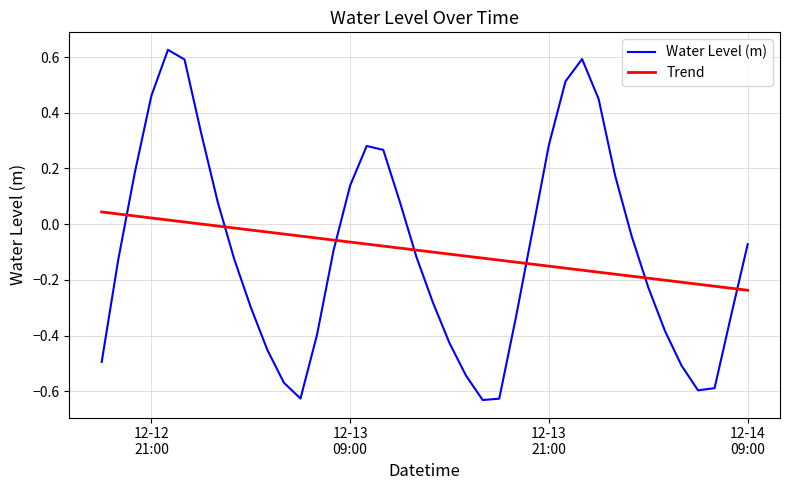

After their last crossing, which series has the higher values: Trend or Water Level (m)?

Water Level (m)